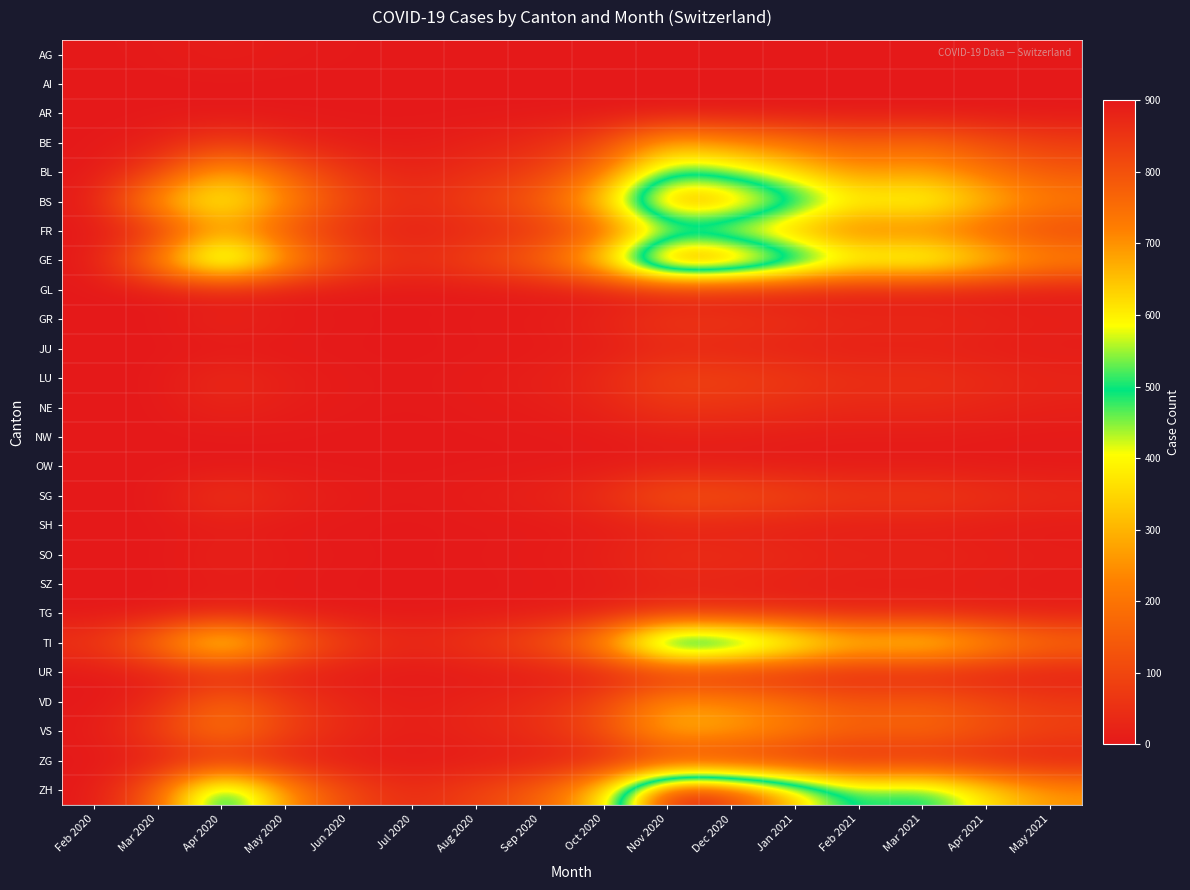

Reading right to left, list all the values displayed in this chart.

AG: May 2021=0	Apr 2021=0	Mar 2021=0	Feb 2021=0	Jan 2021=0	Dec 2020=0	Nov 2020=0	Oct 2020=0	Sep 2020=0	Aug 2020=0	Jul 2020=0	Jun 2020=2	May 2020=5	Apr 2020=12	Mar 2020=3	Feb 2020=1
AI: May 2021=0	Apr 2021=0	Mar 2021=0	Feb 2021=0	Jan 2021=0	Dec 2020=0	Nov 2020=0	Oct 2020=0	Sep 2020=0	Aug 2020=0	Jul 2020=0	Jun 2020=0	May 2020=0	Apr 2020=0	Mar 2020=0	Feb 2020=0
AR: May 2021=0	Apr 2021=0	Mar 2021=0	Feb 2021=0	Jan 2021=0	Dec 2020=0	Nov 2020=0	Oct 2020=0	Sep 2020=0	Aug 2020=0	Jul 2020=0	Jun 2020=0	May 2020=0	Apr 2020=0	Mar 2020=0	Feb 2020=0
BE: May 2021=80	Apr 2021=120	Mar 2021=180	Feb 2021=150	Jan 2021=200	Dec 2020=250	Nov 2020=300	Oct 2020=100	Sep 2020=40	Aug 2020=20	Jul 2020=5	Jun 2020=10	May 2020=30	Apr 2020=80	Mar 2020=15	Feb 2020=0
BL: May 2021=140	Apr 2021=200	Mar 2021=280	Feb 2021=250	Jan 2021=350	Dec 2020=450	Nov 2020=500	Oct 2020=200	Sep 2020=80	Aug 2020=50	Jul 2020=20	Jun 2020=60	May 2020=160	Apr 2020=309	Mar 2020=84	Feb 2020=0
BS: May 2021=220	Apr 2021=320	Mar 2021=450	Feb 2021=400	Jan 2021=550	Dec 2020=700	Nov 2020=750	Oct 2020=350	Sep 2020=150	Aug 2020=90	Jul 2020=40	Jun 2020=100	May 2020=250	Apr 2020=434	Mar 2020=292	Feb 2020=4
FR: May 2021=100	Apr 2021=150	Mar 2021=210	Feb 2021=190	Jan 2021=270	Dec 2020=350	Nov 2020=380	Oct 2020=150	Sep 2020=60	Aug 2020=35	Jul 2020=15	Jun 2020=45	May 2020=120	Apr 2020=280	Mar 2020=46	Feb 2020=0
GE: May 2021=250	Apr 2021=360	Mar 2021=500	Feb 2021=450	Jan 2021=620	Dec 2020=800	Nov 2020=850	Oct 2020=380	Sep 2020=170	Aug 2020=100	Jul 2020=45	Jun 2020=110	May 2020=280	Apr 2020=600	Mar 2020=241	Feb 2020=0
GL: May 2021=0	Apr 2021=0	Mar 2021=0	Feb 2021=0	Jan 2021=0	Dec 2020=0	Nov 2020=0	Oct 2020=0	Sep 2020=0	Aug 2020=0	Jul 2020=0	Jun 2020=0	May 2020=0	Apr 2020=0	Mar 2020=0	Feb 2020=0
GR: May 2021=18	Apr 2021=28	Mar 2021=40	Feb 2021=35	Jan 2021=50	Dec 2020=65	Nov 2020=70	Oct 2020=25	Sep 2020=10	Aug 2020=5	Jul 2020=1	Jun 2020=3	May 2020=10	Apr 2020=30	Mar 2020=0	Feb 2020=0
JU: May 2021=7	Apr 2021=11	Mar 2021=16	Feb 2021=14	Jan 2021=20	Dec 2020=25	Nov 2020=28	Oct 2020=10	Sep 2020=4	Aug 2020=2	Jul 2020=0	Jun 2020=1	May 2020=2	Apr 2020=0	Mar 2020=0	Feb 2020=0
LU: May 2021=26	Apr 2021=39	Mar 2021=55	Feb 2021=49	Jan 2021=68	Dec 2020=88	Nov 2020=95	Oct 2020=35	Sep 2020=14	Aug 2020=8	Jul 2020=2	Jun 2020=5	May 2020=15	Apr 2020=40	Mar 2020=0	Feb 2020=0
NE: May 2021=16	Apr 2021=25	Mar 2021=35	Feb 2021=31	Jan 2021=43	Dec 2020=56	Nov 2020=60	Oct 2020=22	Sep 2020=9	Aug 2020=5	Jul 2020=1	Jun 2020=4	May 2020=10	Apr 2020=25	Mar 2020=0	Feb 2020=0
NW: May 2021=3	Apr 2021=5	Mar 2021=7	Feb 2021=6	Jan 2021=8	Dec 2020=11	Nov 2020=12	Oct 2020=4	Sep 2020=2	Aug 2020=1	Jul 2020=0	Jun 2020=0	May 2020=1	Apr 2020=0	Mar 2020=0	Feb 2020=0
OW: May 2021=3	Apr 2021=4	Mar 2021=6	Feb 2021=5	Jan 2021=7	Dec 2020=9	Nov 2020=10	Oct 2020=4	Sep 2020=2	Aug 2020=1	Jul 2020=0	Jun 2020=0	May 2020=1	Apr 2020=0	Mar 2020=0	Feb 2020=0
SG: May 2021=38	Apr 2021=56	Mar 2021=79	Feb 2021=70	Jan 2021=97	Dec 2020=125	Nov 2020=135	Oct 2020=50	Sep 2020=20	Aug 2020=12	Jul 2020=3	Jun 2020=9	May 2020=25	Apr 2020=62	Mar 2020=0	Feb 2020=0
SH: May 2021=5	Apr 2021=8	Mar 2021=11	Feb 2021=10	Jan 2021=14	Dec 2020=18	Nov 2020=19	Oct 2020=7	Sep 2020=3	Aug 2020=2	Jul 2020=0	Jun 2020=1	May 2020=3	Apr 2020=8	Mar 2020=0	Feb 2020=0
SO: May 2021=13	Apr 2021=19	Mar 2021=27	Feb 2021=24	Jan 2021=33	Dec 2020=43	Nov 2020=46	Oct 2020=17	Sep 2020=7	Aug 2020=4	Jul 2020=1	Jun 2020=3	May 2020=8	Apr 2020=20	Mar 2020=0	Feb 2020=0
SZ: May 2021=7	Apr 2021=10	Mar 2021=14	Feb 2021=12	Jan 2021=17	Dec 2020=22	Nov 2020=24	Oct 2020=9	Sep 2020=4	Aug 2020=2	Jul 2020=0	Jun 2020=1	May 2020=4	Apr 2020=10	Mar 2020=0	Feb 2020=0
TG: May 2021=13	Apr 2021=19	Mar 2021=27	Feb 2021=24	Jan 2021=33	Dec 2020=43	Nov 2020=46	Oct 2020=17	Sep 2020=7	Aug 2020=4	Jul 2020=1	Jun 2020=3	May 2020=8	Apr 2020=20	Mar 2020=0	Feb 2020=0
TI: May 2021=195	Apr 2021=285	Mar 2021=400	Feb 2021=355	Jan 2021=490	Dec 2020=630	Nov 2020=680	Oct 2020=270	Sep 2020=120	Aug 2020=70	Jul 2020=32	Jun 2020=80	May 2020=200	Apr 2020=450	Mar 2020=202	Feb 2020=61
UR: May 2021=9	Apr 2021=13	Mar 2021=19	Feb 2021=17	Jan 2021=23	Dec 2020=30	Nov 2020=33	Oct 2020=12	Sep 2020=5	Aug 2020=3	Jul 2020=1	Jun 2020=4	May 2020=10	Apr 2020=26	Mar 2020=11	Feb 2020=0
VD: May 2021=74	Apr 2021=108	Mar 2021=152	Feb 2021=135	Jan 2021=186	Dec 2020=240	Nov 2020=260	Oct 2020=100	Sep 2020=42	Aug 2020=25	Jul 2020=10	Jun 2020=28	May 2020=75	Apr 2020=180	Mar 2020=35	Feb 2020=0
VS: May 2021=88	Apr 2021=128	Mar 2021=180	Feb 2021=160	Jan 2021=221	Dec 2020=285	Nov 2020=310	Oct 2020=120	Sep 2020=50	Aug 2020=30	Jul 2020=13	Jun 2020=35	May 2020=90	Apr 2020=220	Mar 2020=81	Feb 2020=5
ZG: May 2021=16	Apr 2021=23	Mar 2021=33	Feb 2021=29	Jan 2021=41	Dec 2020=52	Nov 2020=57	Oct 2020=21	Sep 2020=9	Aug 2020=5	Jul 2020=2	Jun 2020=6	May 2020=16	Apr 2020=40	Mar 2020=12	Feb 2020=0
ZH: May 2021=258	Apr 2021=375	Mar 2021=530	Feb 2021=470	Jan 2021=650	Dec 2020=840	Nov 2020=900	Oct 2020=350	Sep 2020=155	Aug 2020=90	Jul 2020=40	Jun 2020=100	May 2020=260	Apr 2020=600	Mar 2020=150	Feb 2020=0